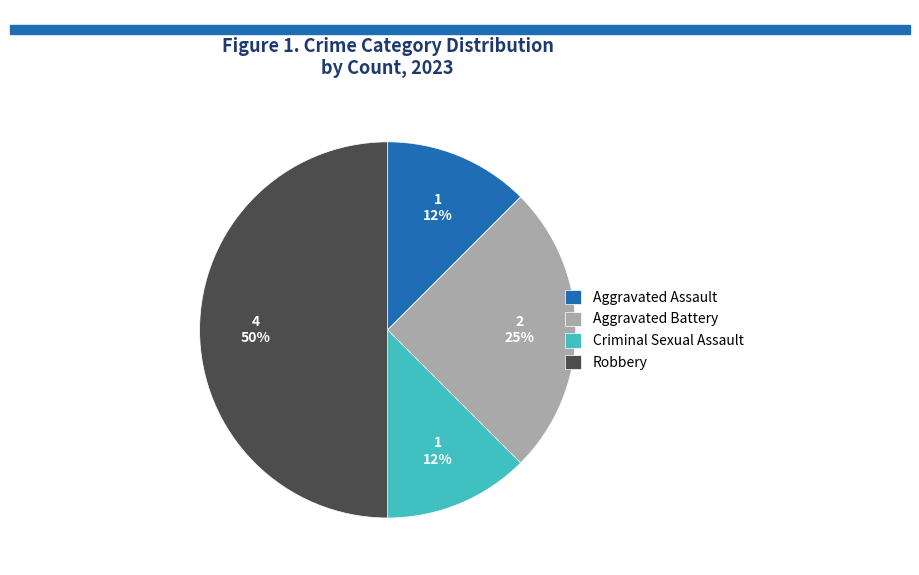

How many slices are in this pie chart?

4